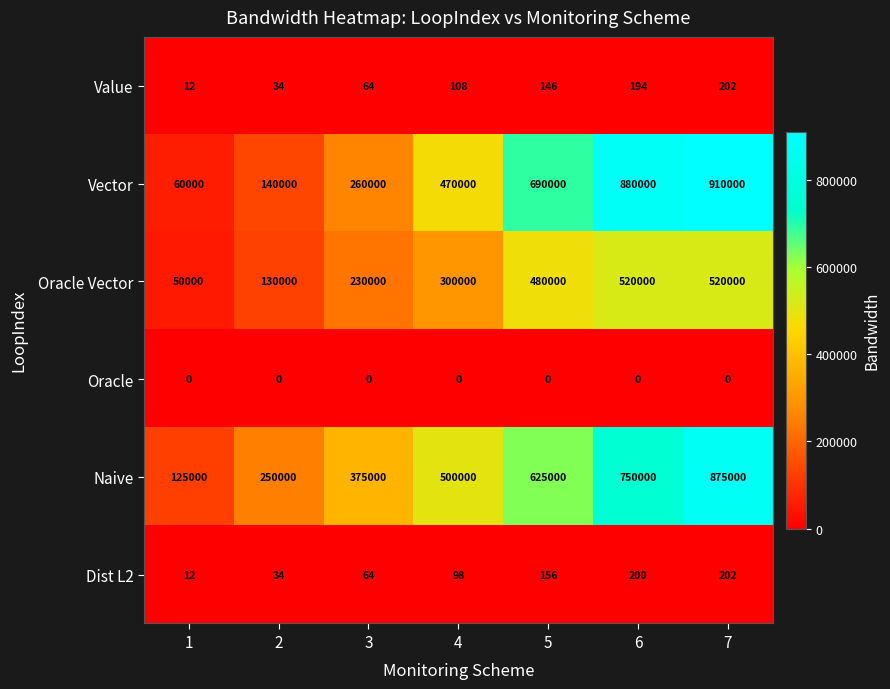

Which category has the highest value across all series?

7